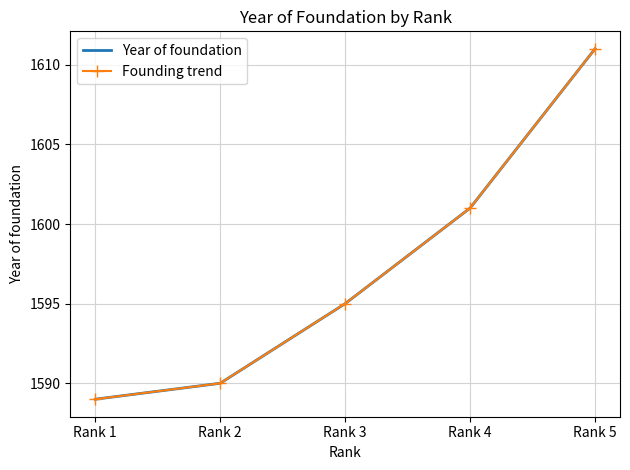

At which label does Year of foundation first exceed 1595?

Rank 4